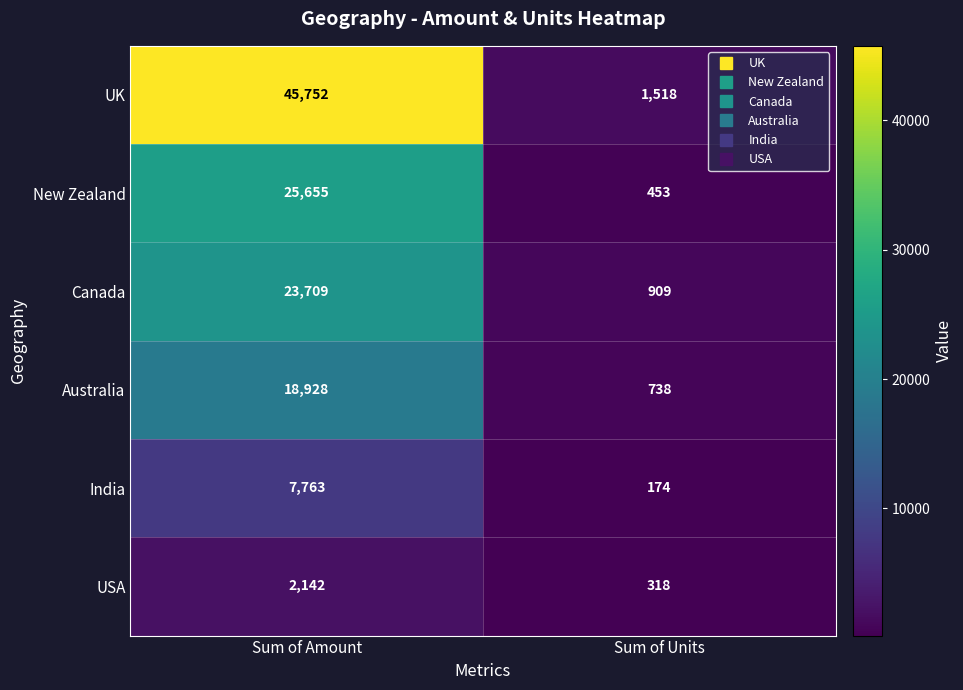

What is the difference between the maximum and minimum values in the Australia series?

18190